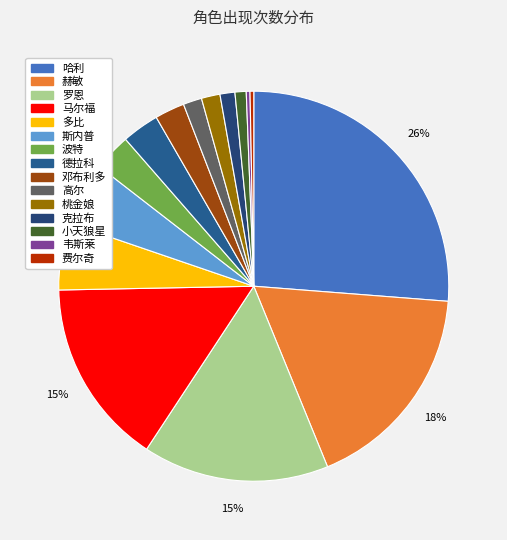

What percentage is the 克拉布 slice, to the nearest percent?

1%